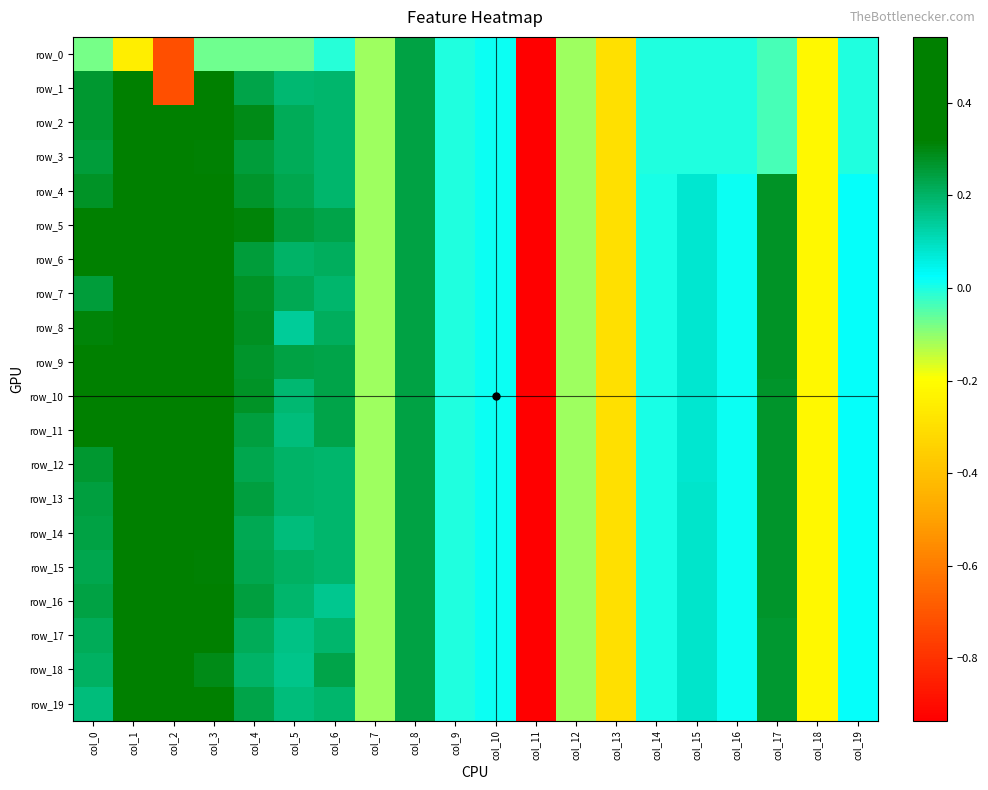

How many values in the row_12 series exceed 0?

14